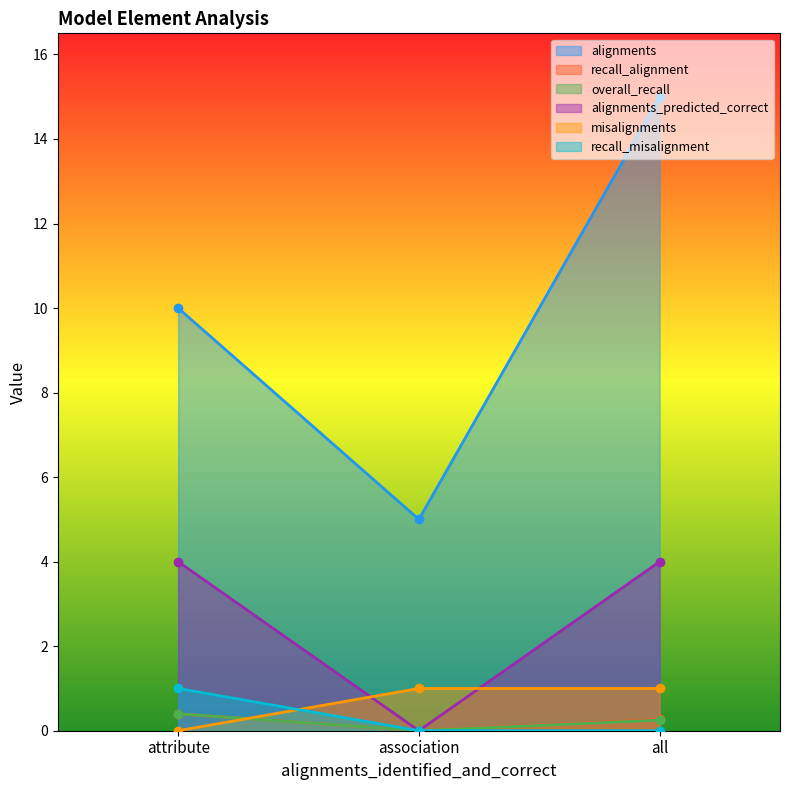

Does the chart have visible grid lines?

No